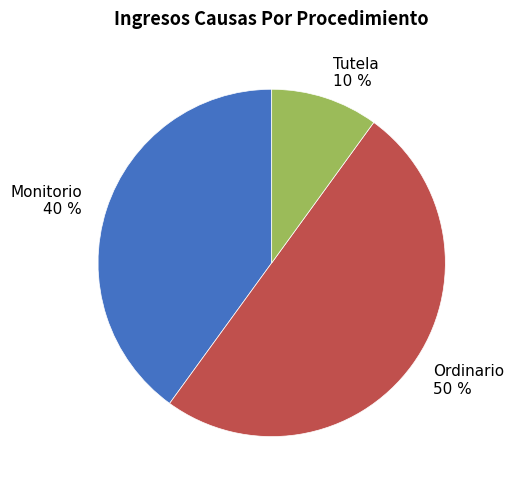

To the nearest percent, what percentage of the pie is Monitorio?

40%